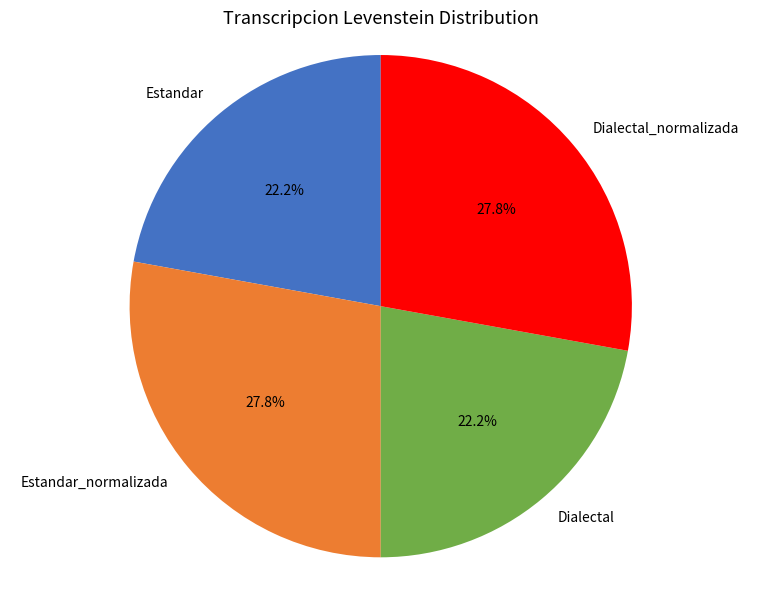

Does Dialectal represent more than half of the total?

No